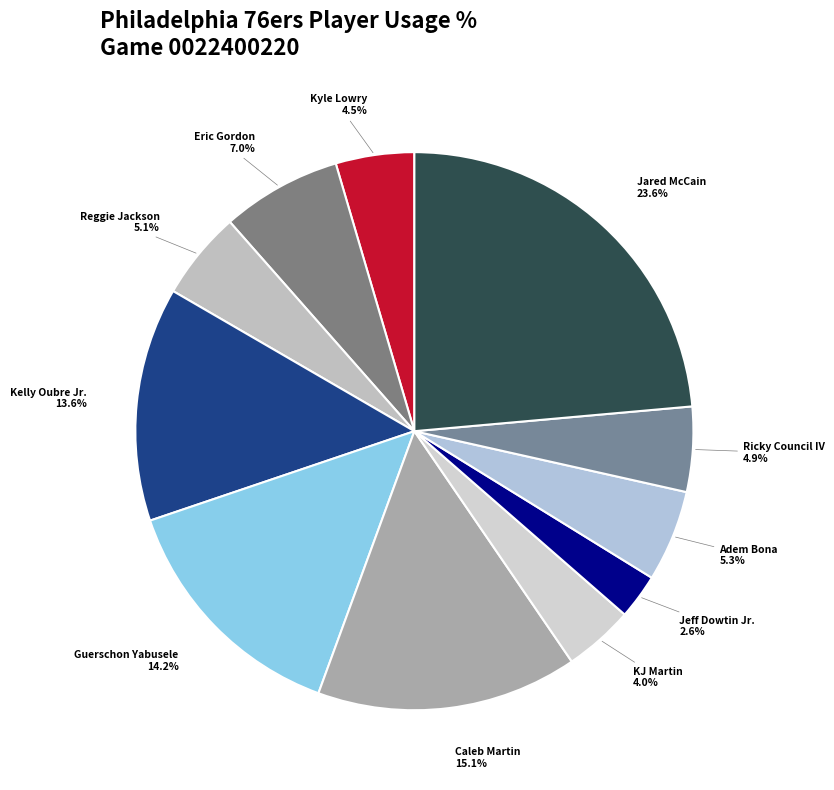

Count the number of slices in the pie.

11